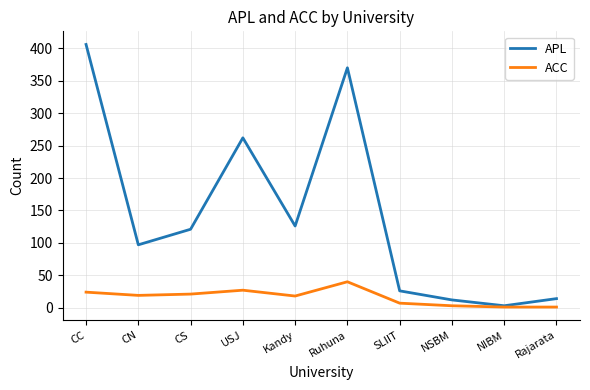

True or false: APL has more than 1 points higher than both neighbors.

True